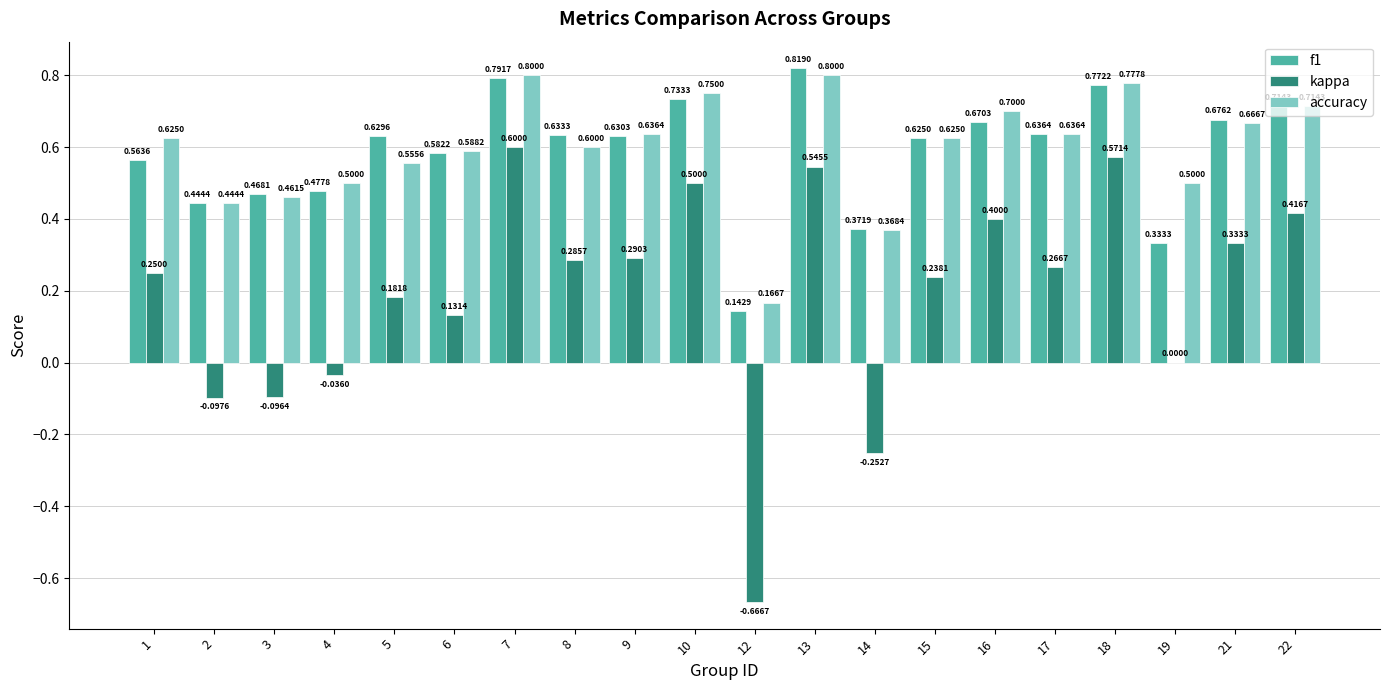

What is the maximum value for accuracy?

0.8